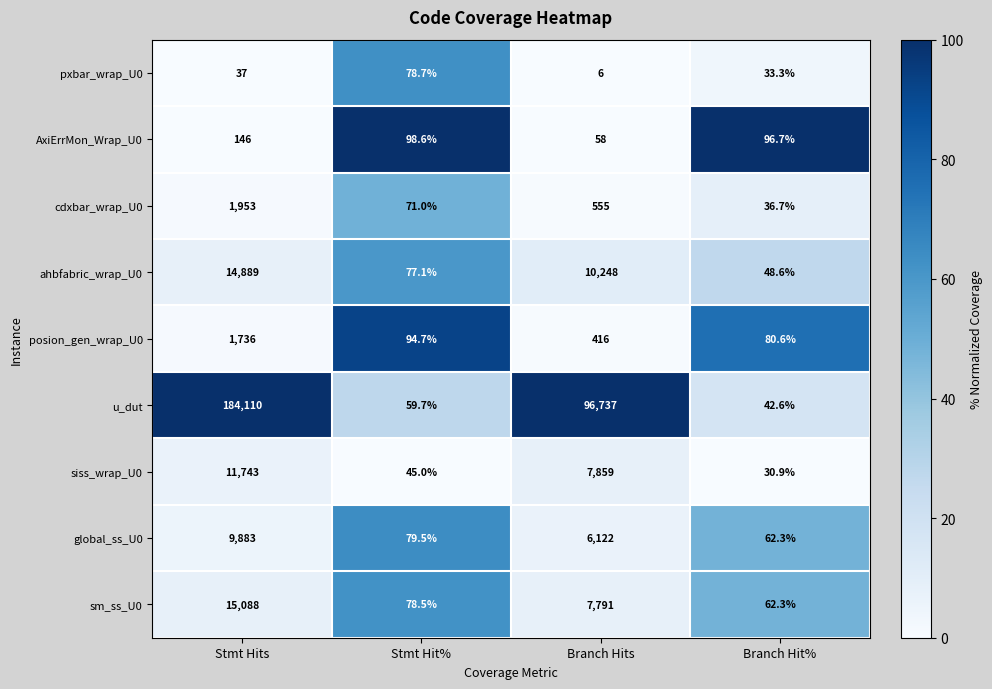

Which series has the largest total across all categories?

u_dut